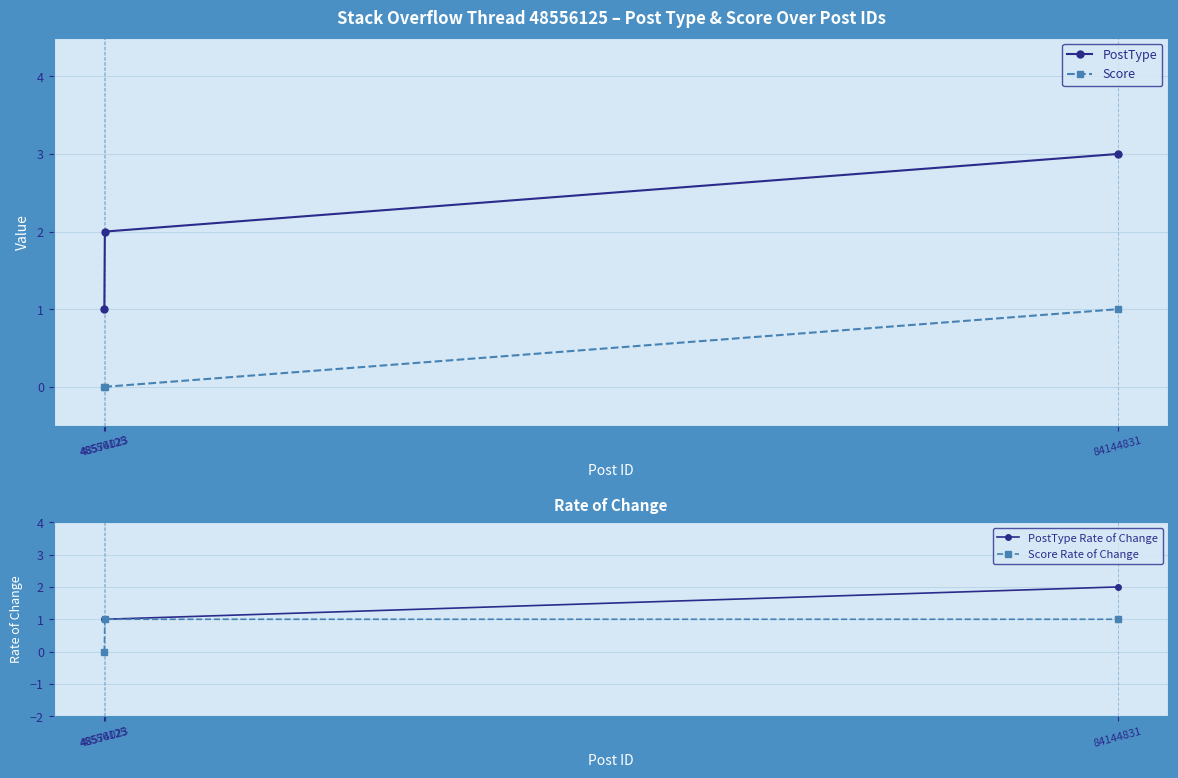

What is the total value across all series at 84144831?

7